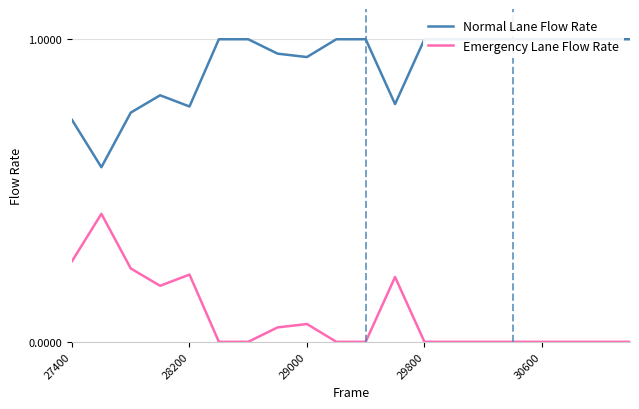

True or false: Emergency Lane Flow Rate has a value of 0.1 at 28200.

False